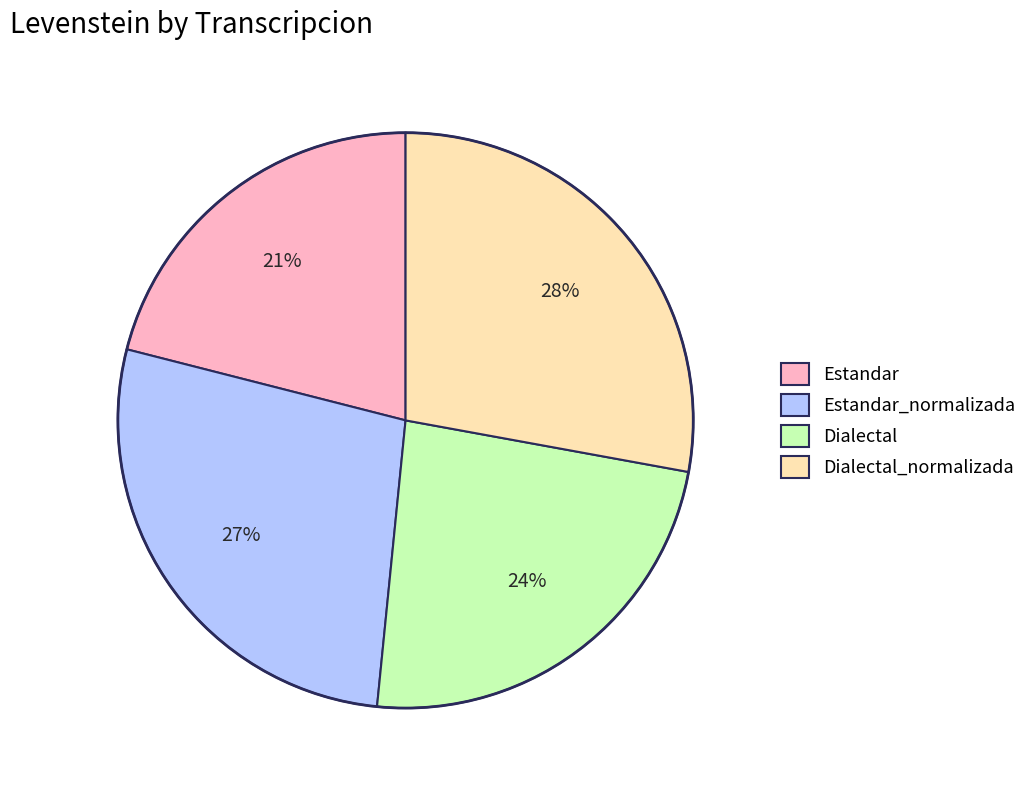

Is there a majority slice in this chart?

No